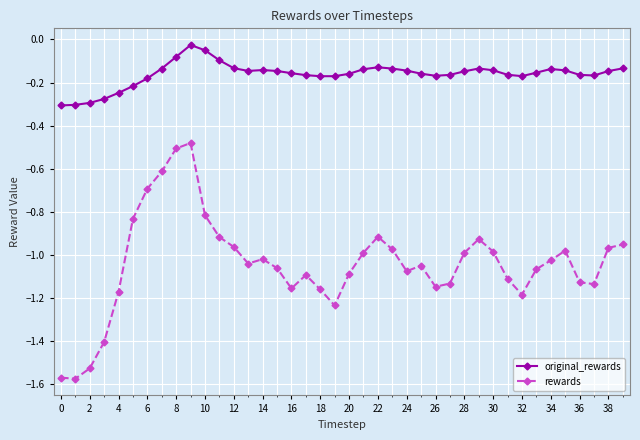

True or false: rewards has more than 0 interior local peaks.

True